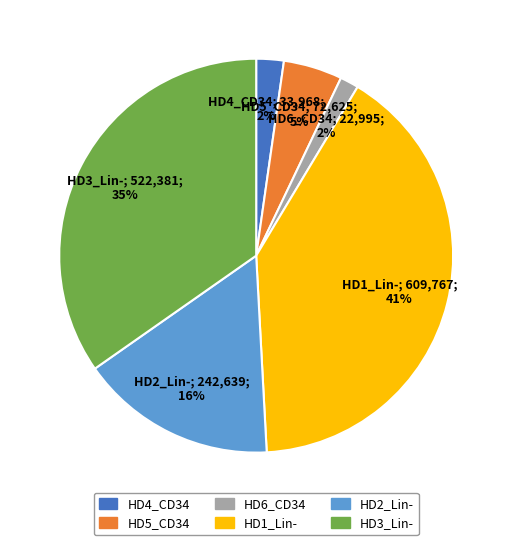

The HD3_Lin- slice represents 23% of the pie. True or false?

False